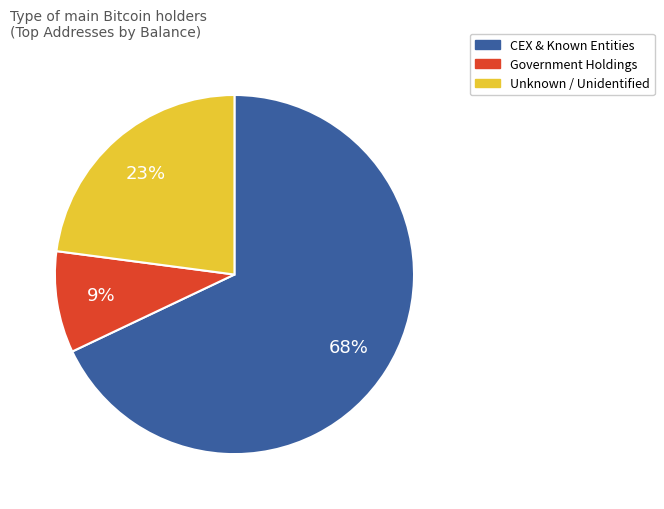

To the nearest percent, what is the average slice percentage?

33%